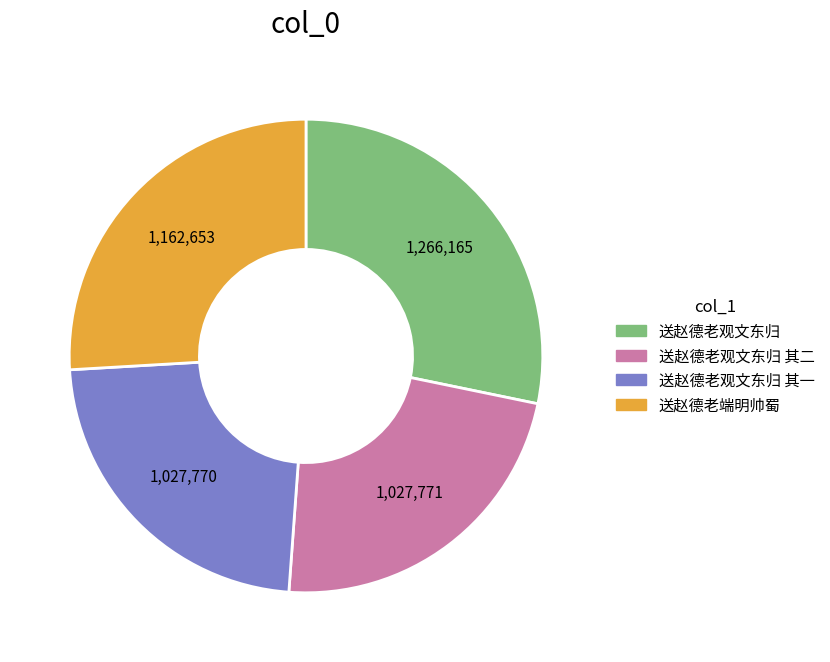

Is there a majority slice in this chart?

No